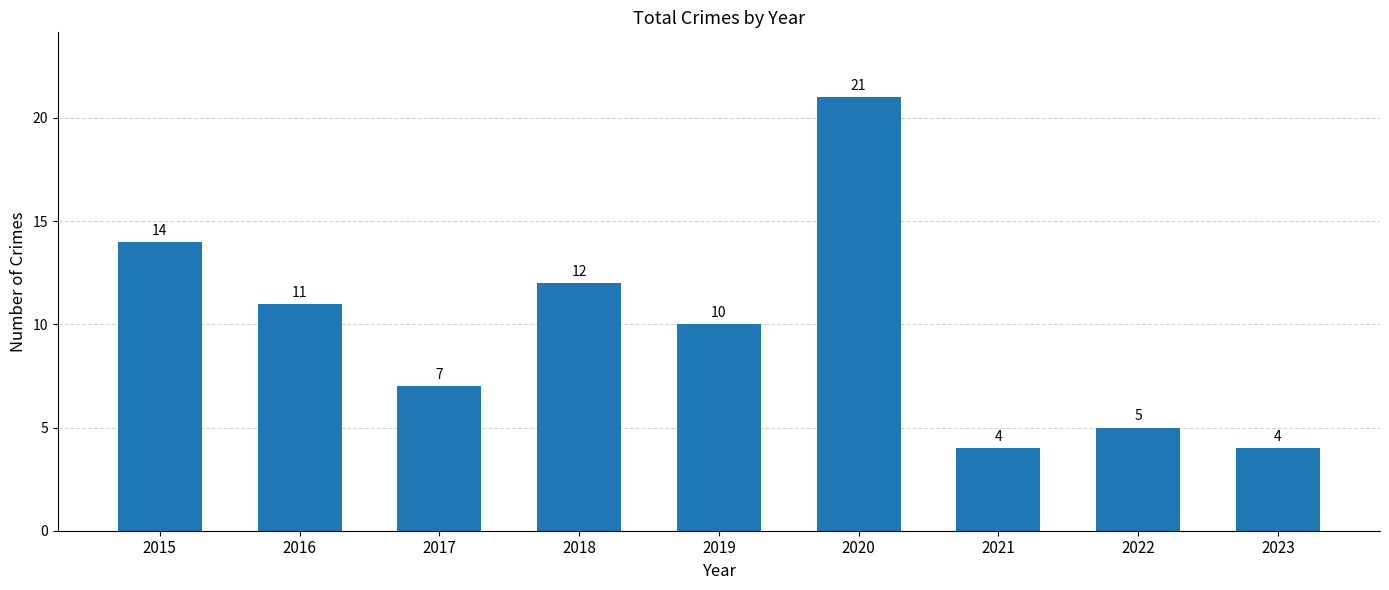

What is the change in value from 2016 to 2020?

+10